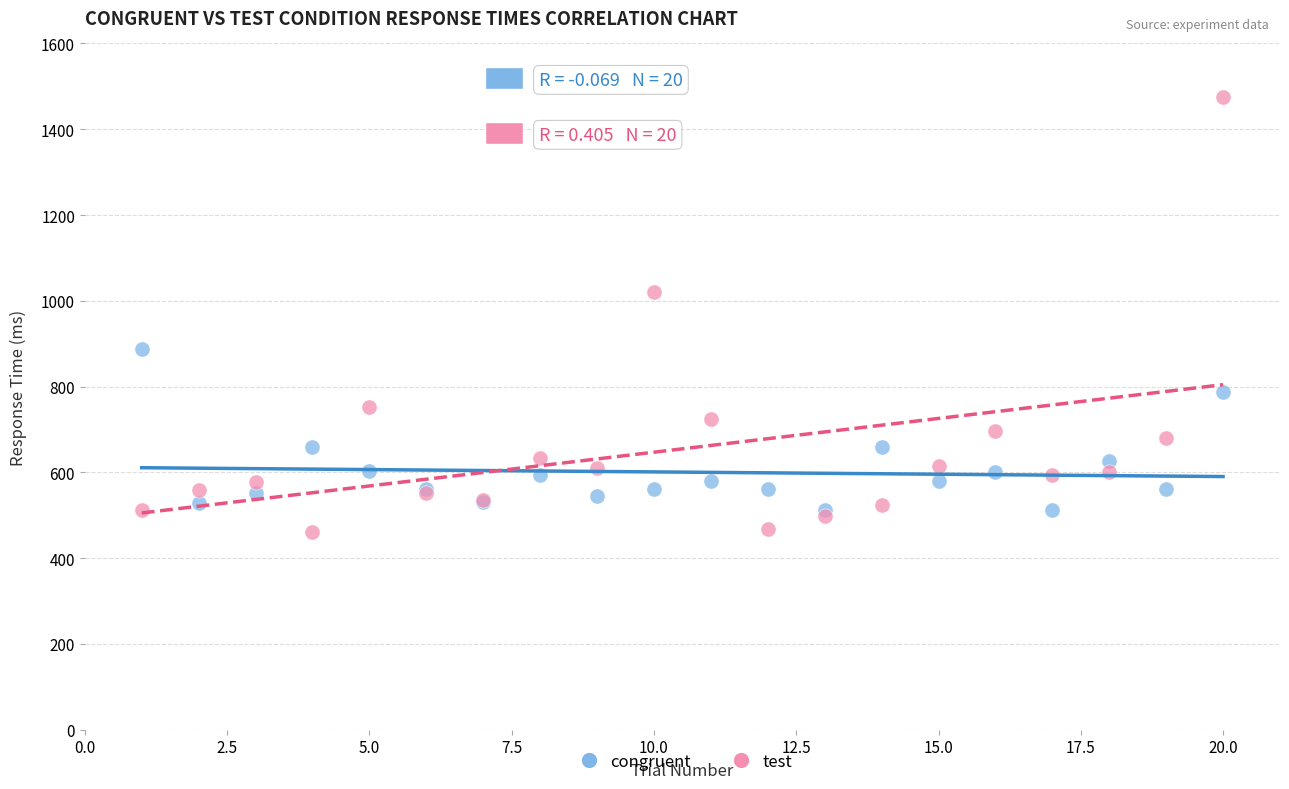

What are all the series names shown in the legend?

congruent, test